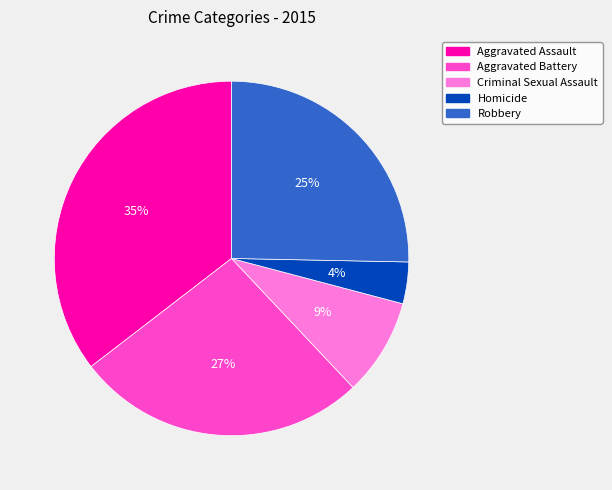

Is there any slice that represents more than half of the pie?

No